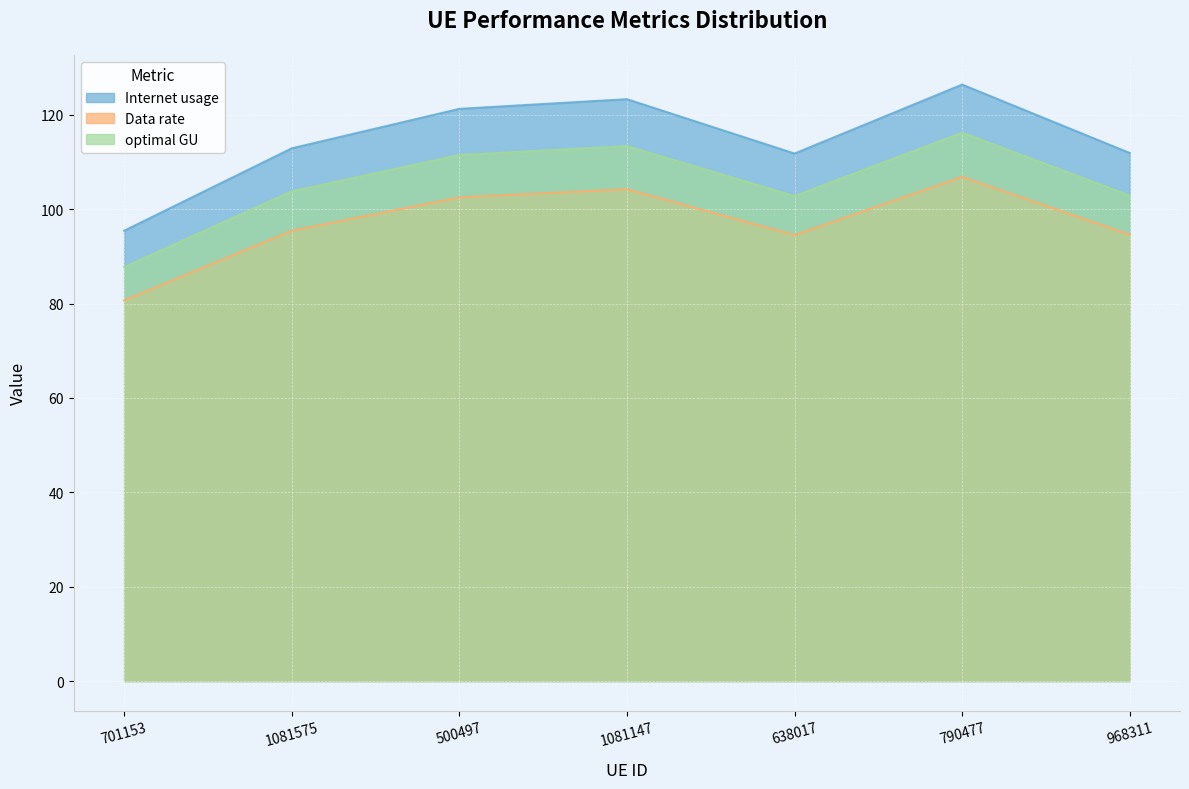

What is the difference between the second highest and second lowest values in the Internet usage series?

11.5